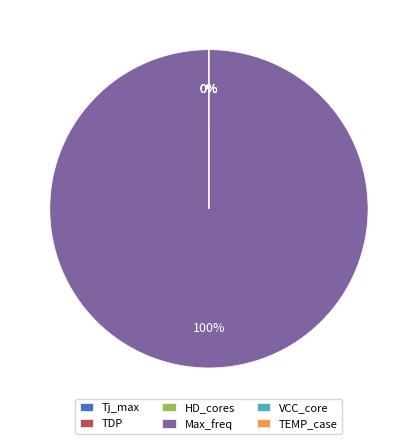

The Max_freq slice represents 90% of the pie. True or false?

False